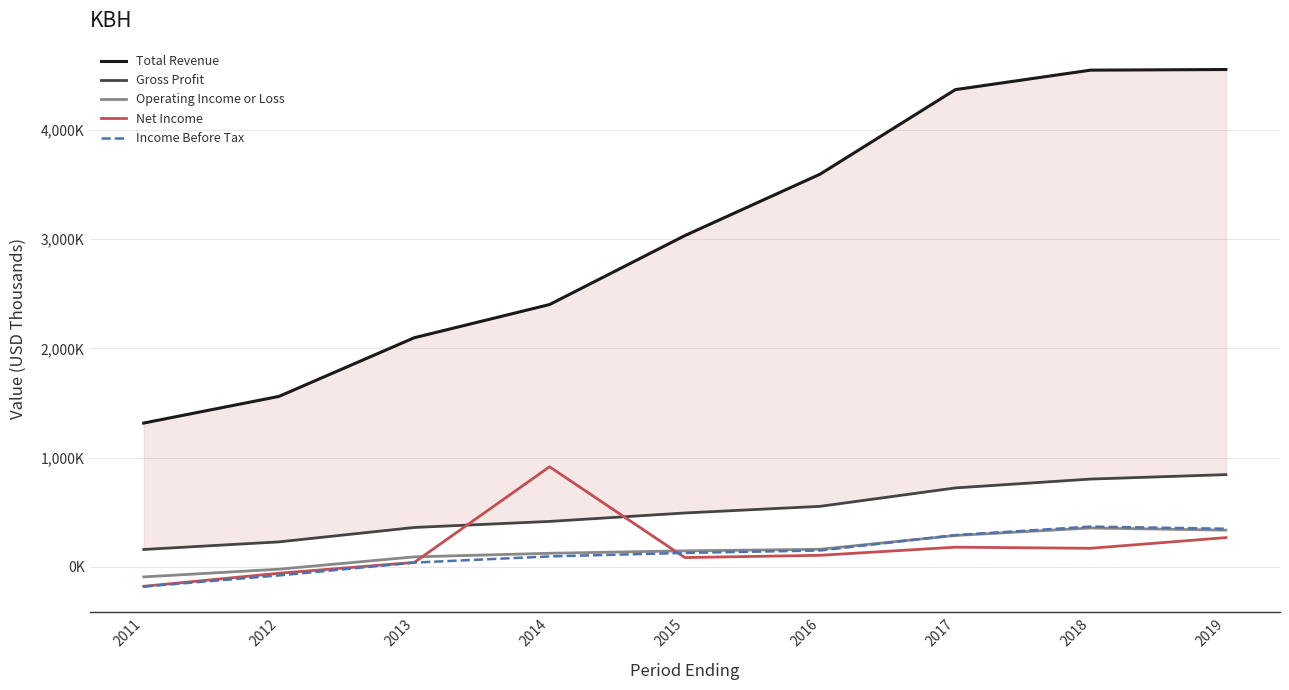

True or false: Gross Profit and Income Before Tax cross at least once.

False